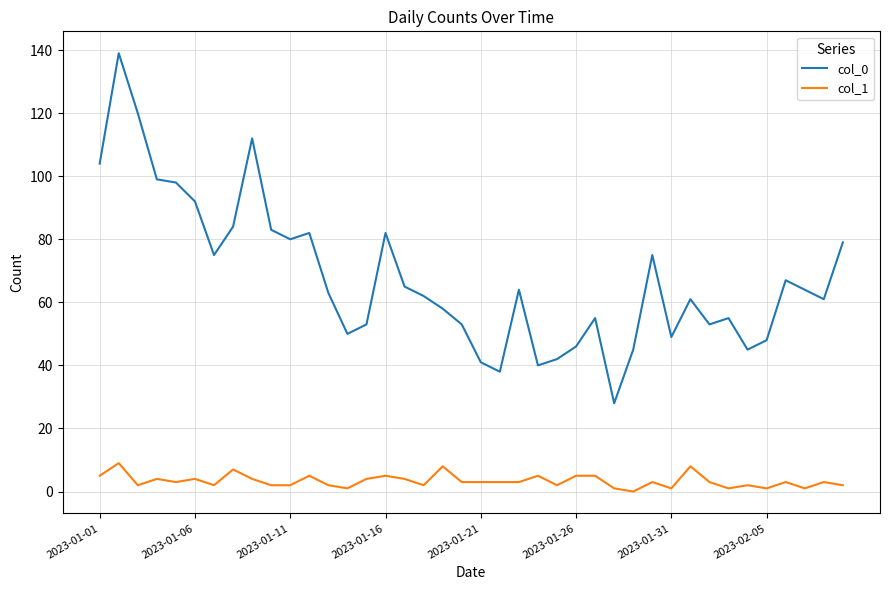

What is the maximum value for col_0?

139